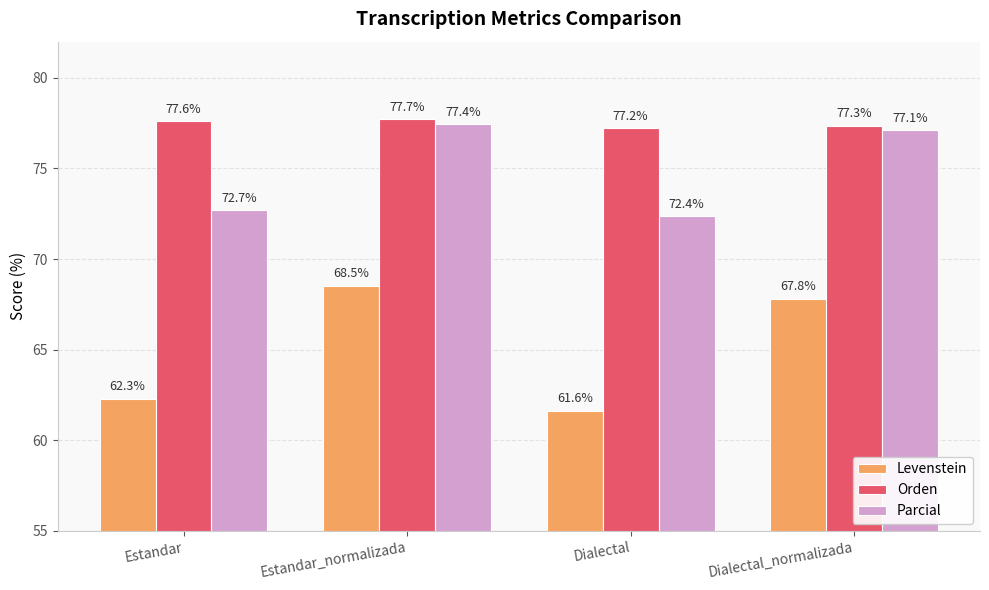

What is the maximum value for Orden?

77.7